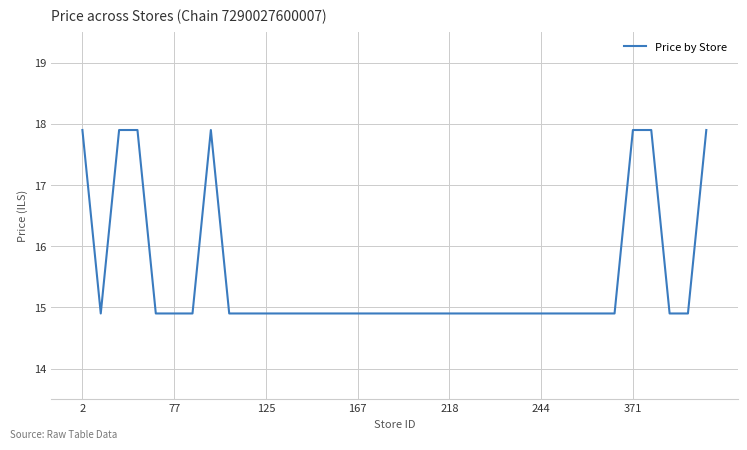

Is this an area chart (filled region under the line)?

No